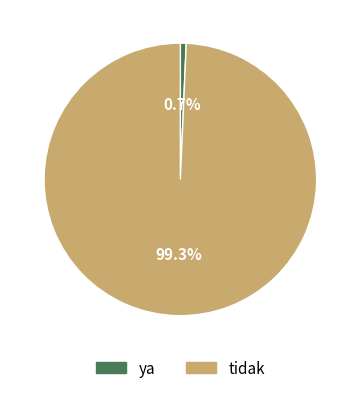

What is the majority slice?

tidak